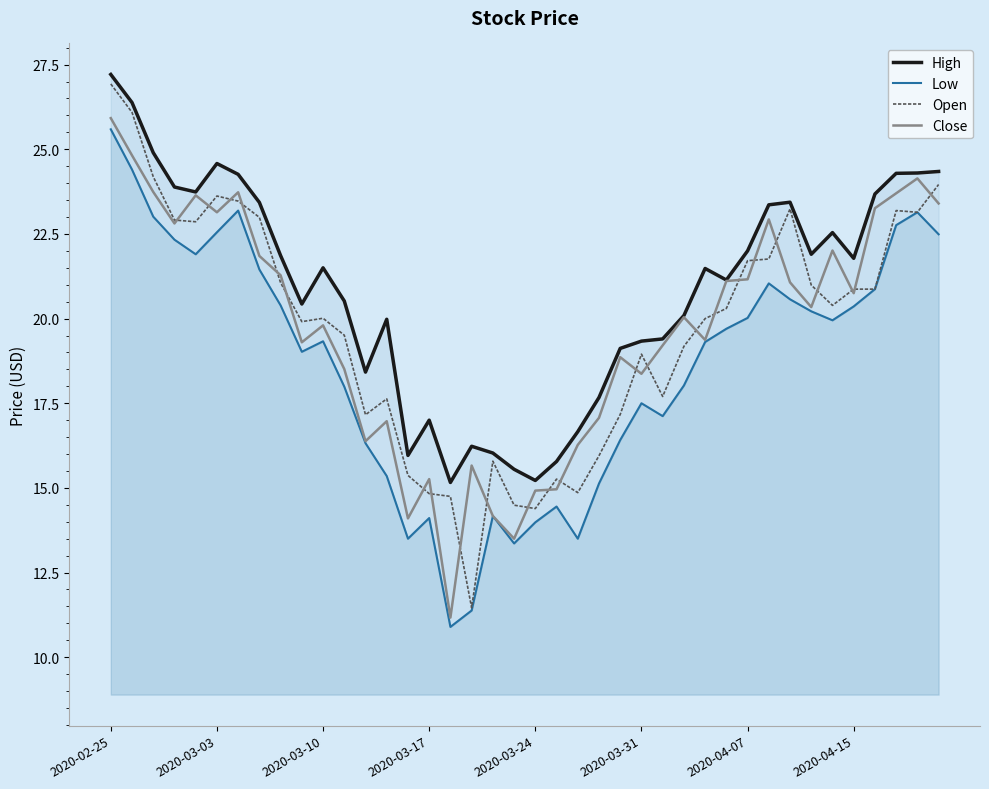

How many data points does each series have?

40